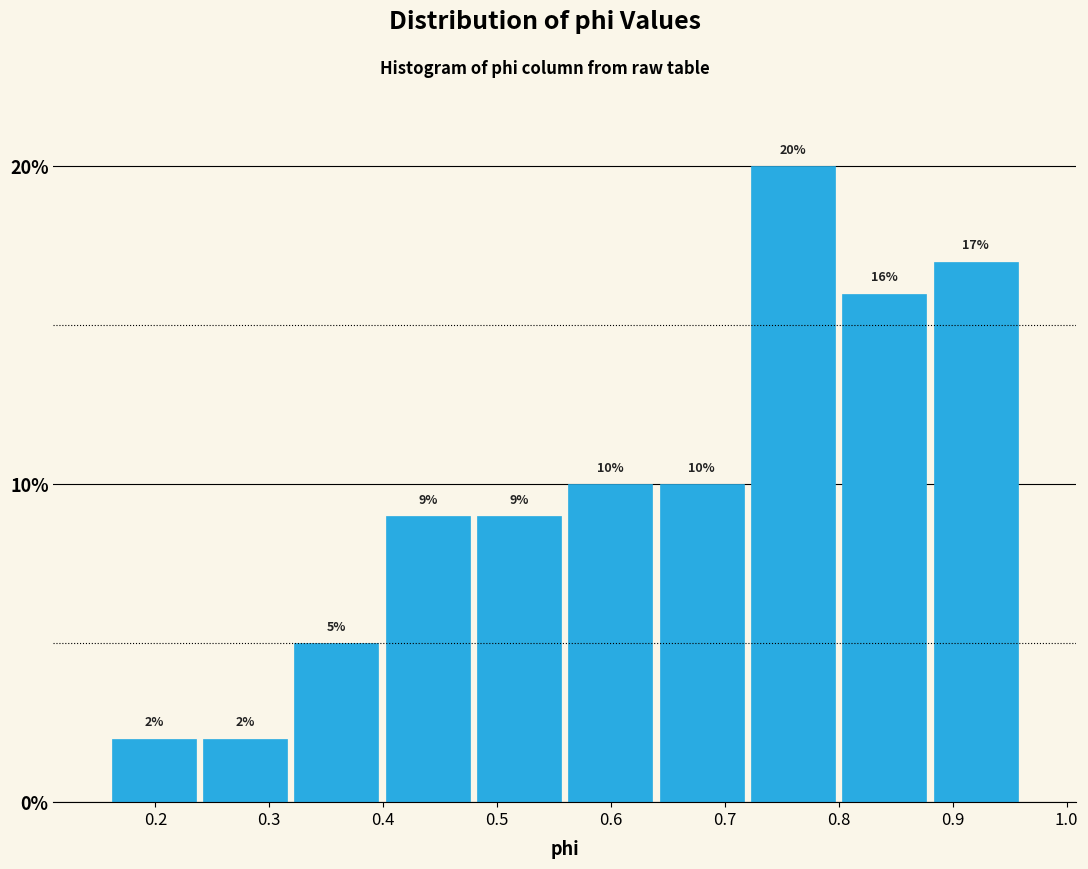

Reading left to right, list every bar in this chart as the range it spans on the x-axis followed by its height. The bar edges are not printed on the chart, so give them approximately, as read against the axis.

0.16 to 0.24: 2
0.24 to 0.32: 2
0.32 to 0.40: 5
0.40 to 0.48: 9
0.48 to 0.56: 9
0.56 to 0.64: 10
0.64 to 0.72: 10
0.72 to 0.80: 20
0.80 to 0.88: 16
0.88 to 0.96: 17